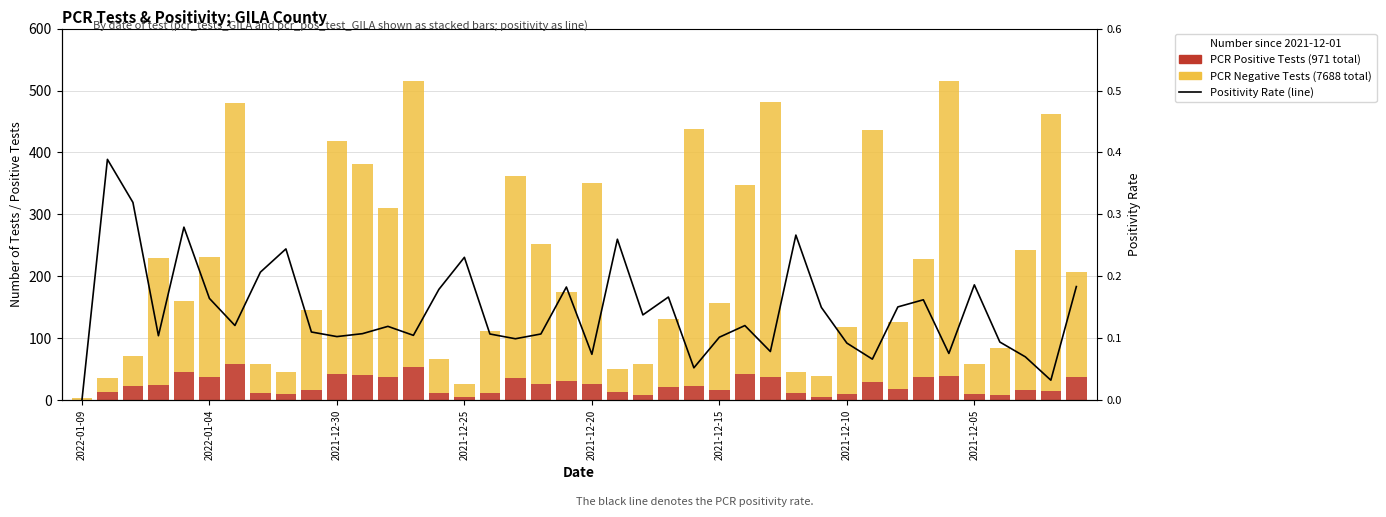

What is the value of the Positivity Rate bar at the 10th from the left?

0.1